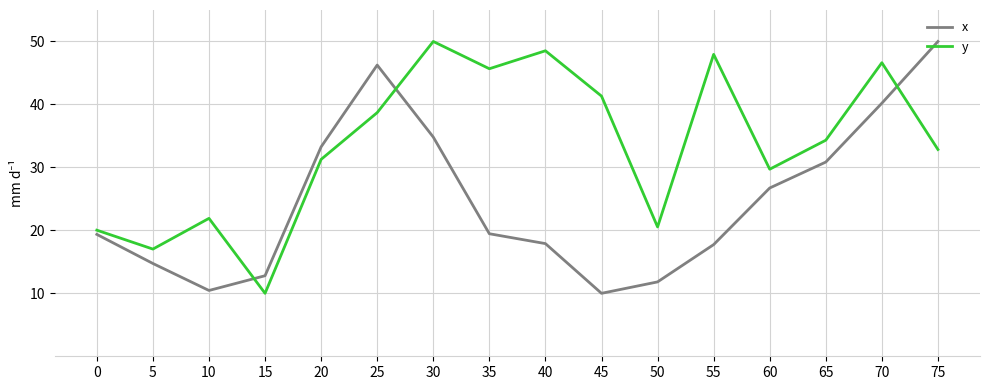

Where do y and x first cross each other?

10 and 15